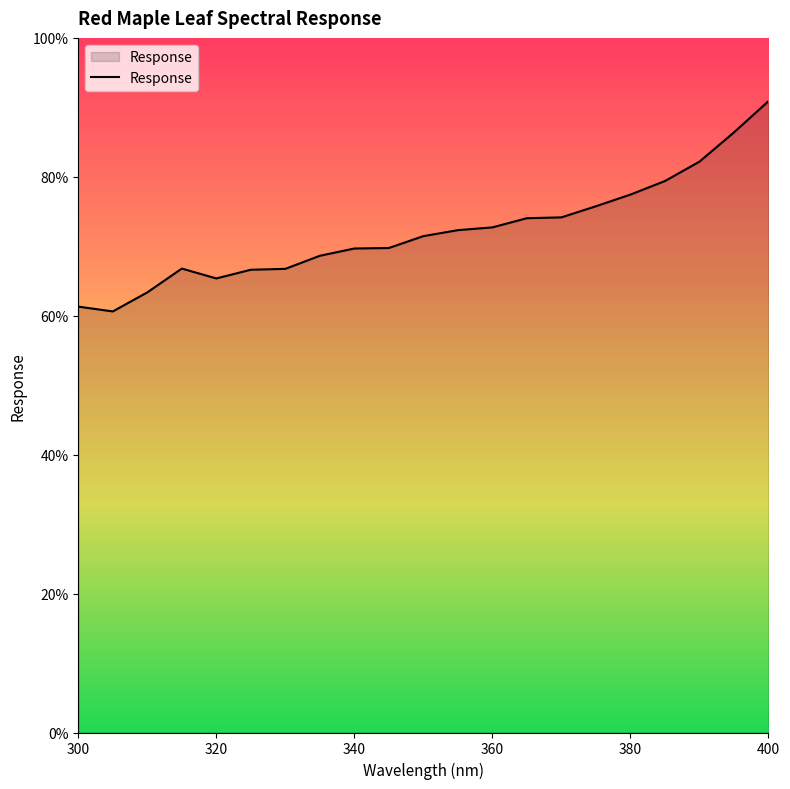

What is the difference between the maximum and minimum values?

30.3